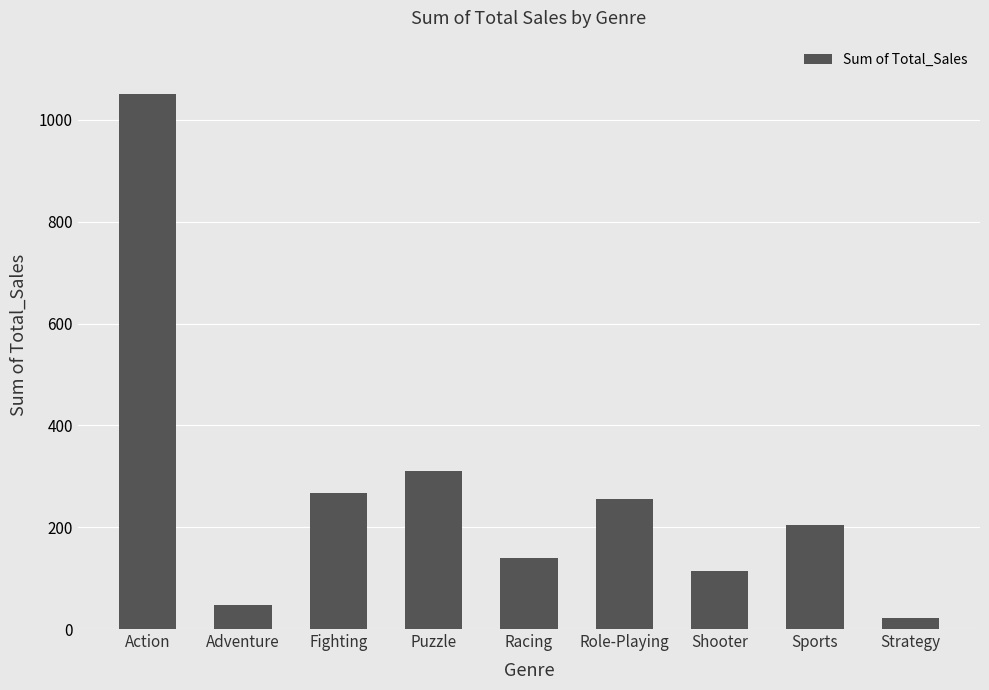

True or false: the data shows 47.2 at Adventure.

True